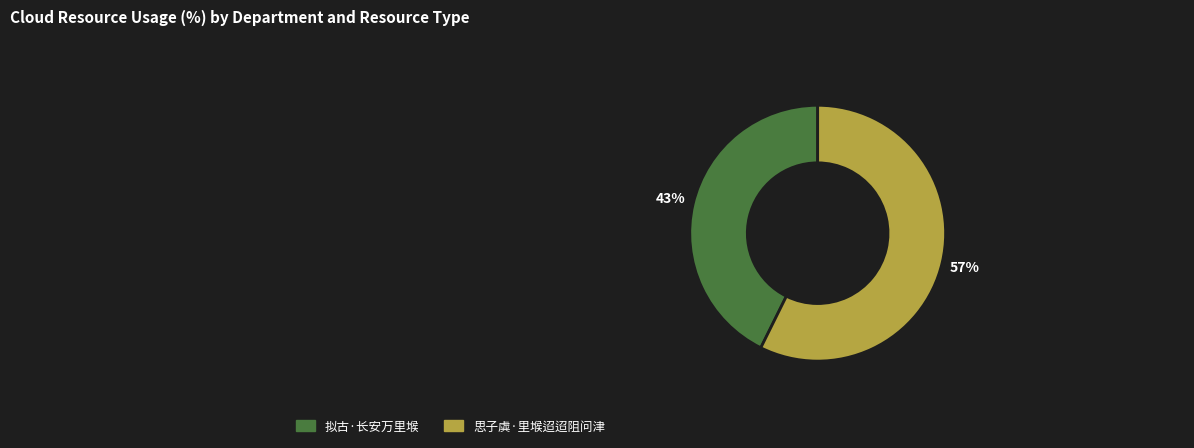

Approximately how many times larger is the value at 思子虡·里堠迢迢阻问津 compared to 拟古·长安万里堠?

1.3